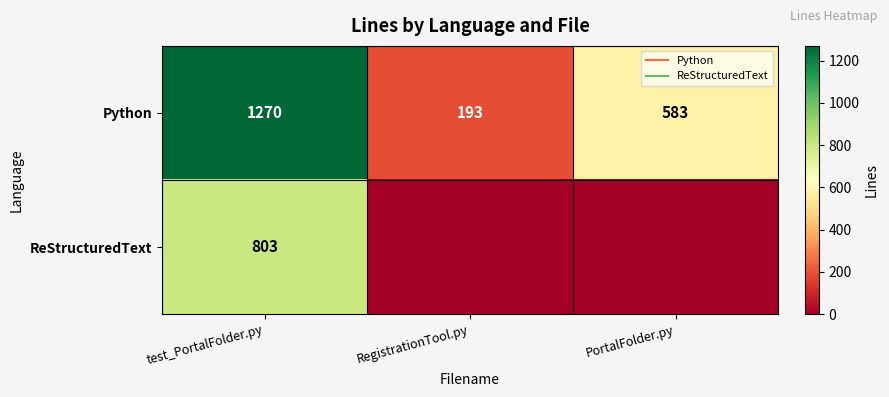

Rank the series by their maximum value, from lowest to highest.

ReStructuredText, Python